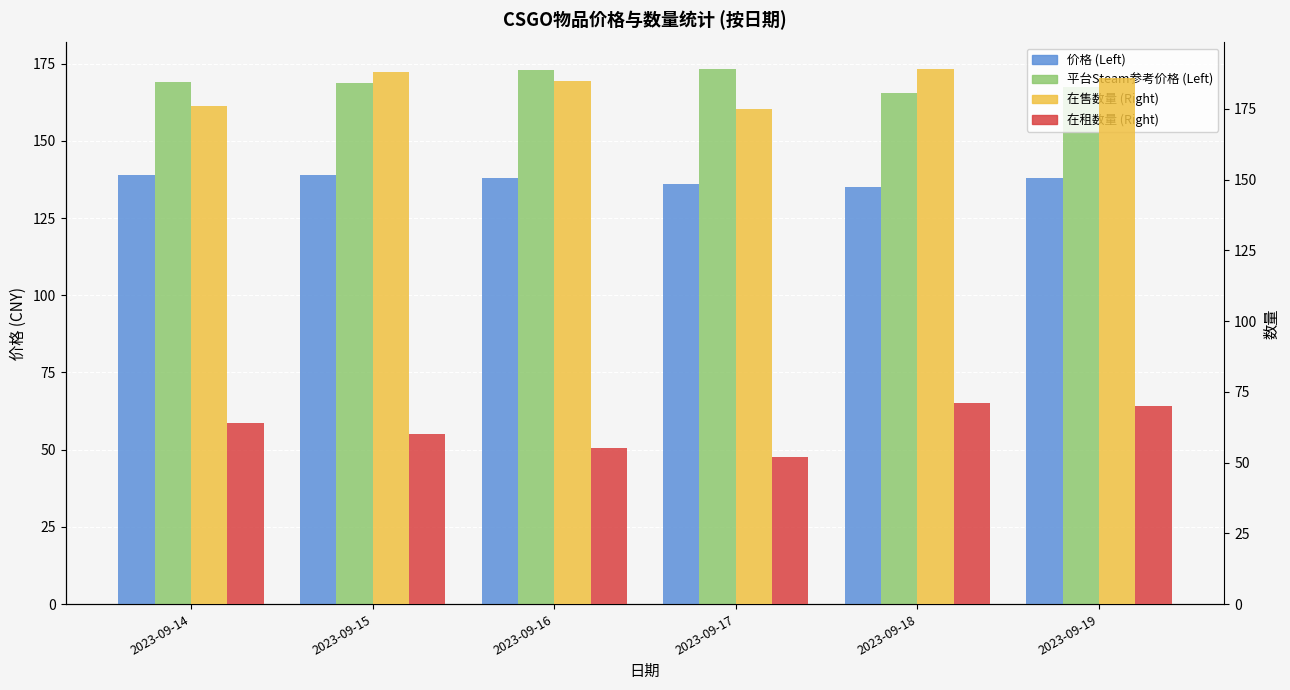

At 2023-09-14, list the series in order from largest to smallest.

在售数量 (Right), 平台Steam参考价格 (Left), 价格 (Left), 在租数量 (Right)